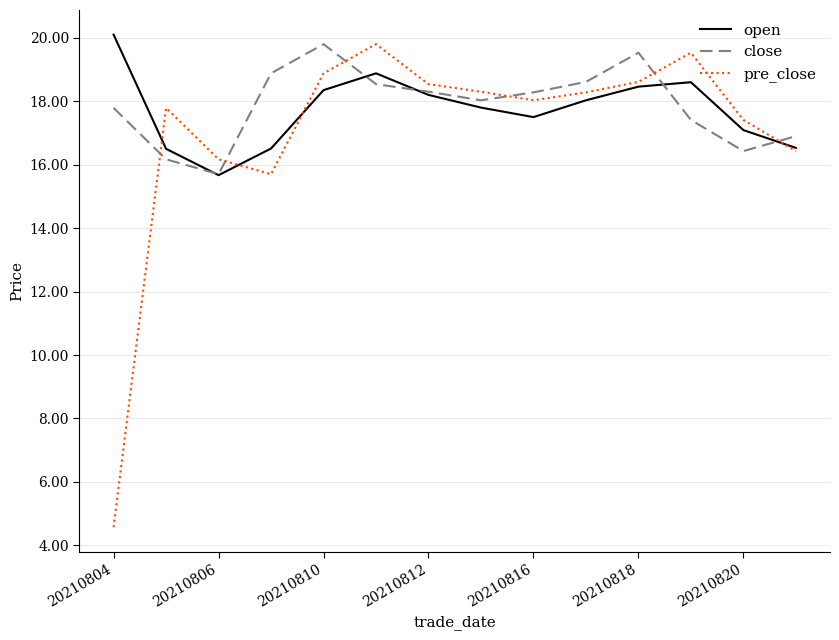

In open, how many points are higher than both neighbors (excluding endpoints)?

2